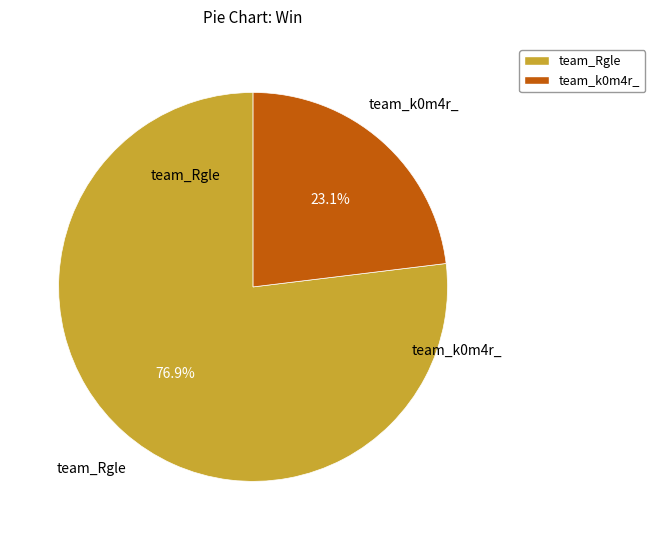

What portion of the pie excludes team_k0m4r_?

76.9%